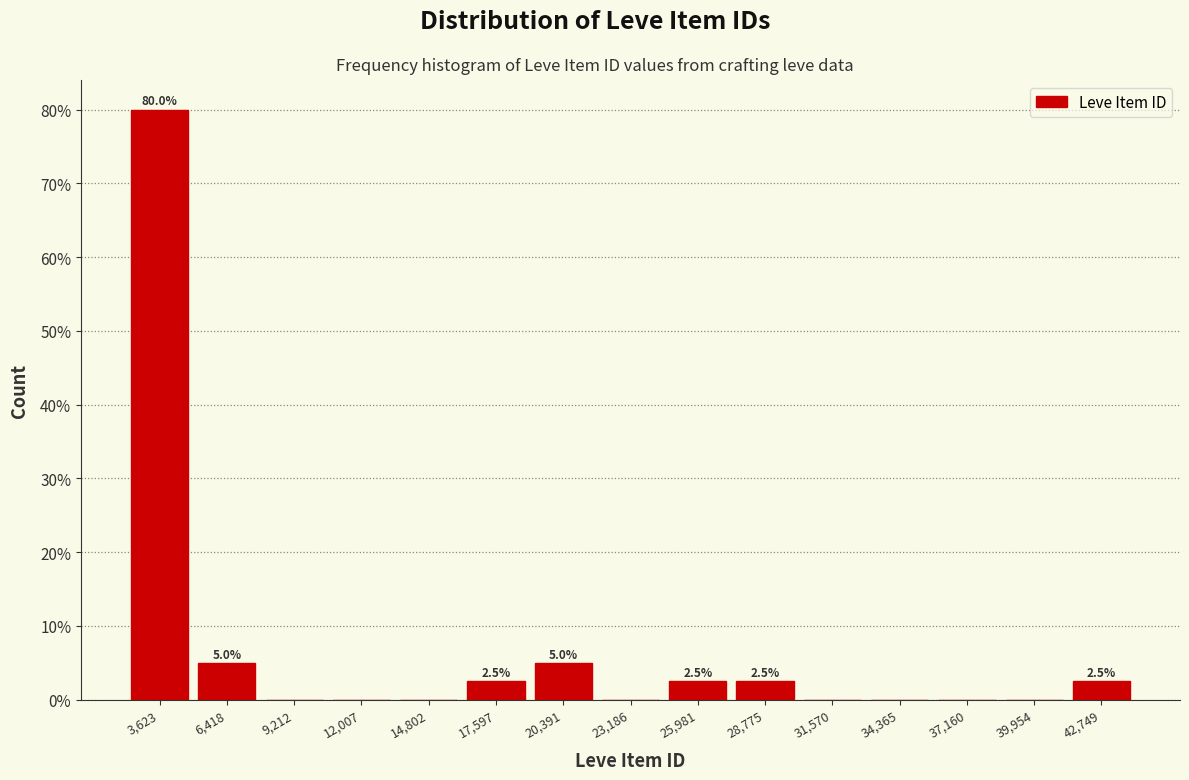

Over which range of the x-axis is the bar tallest?

2000 to 5000